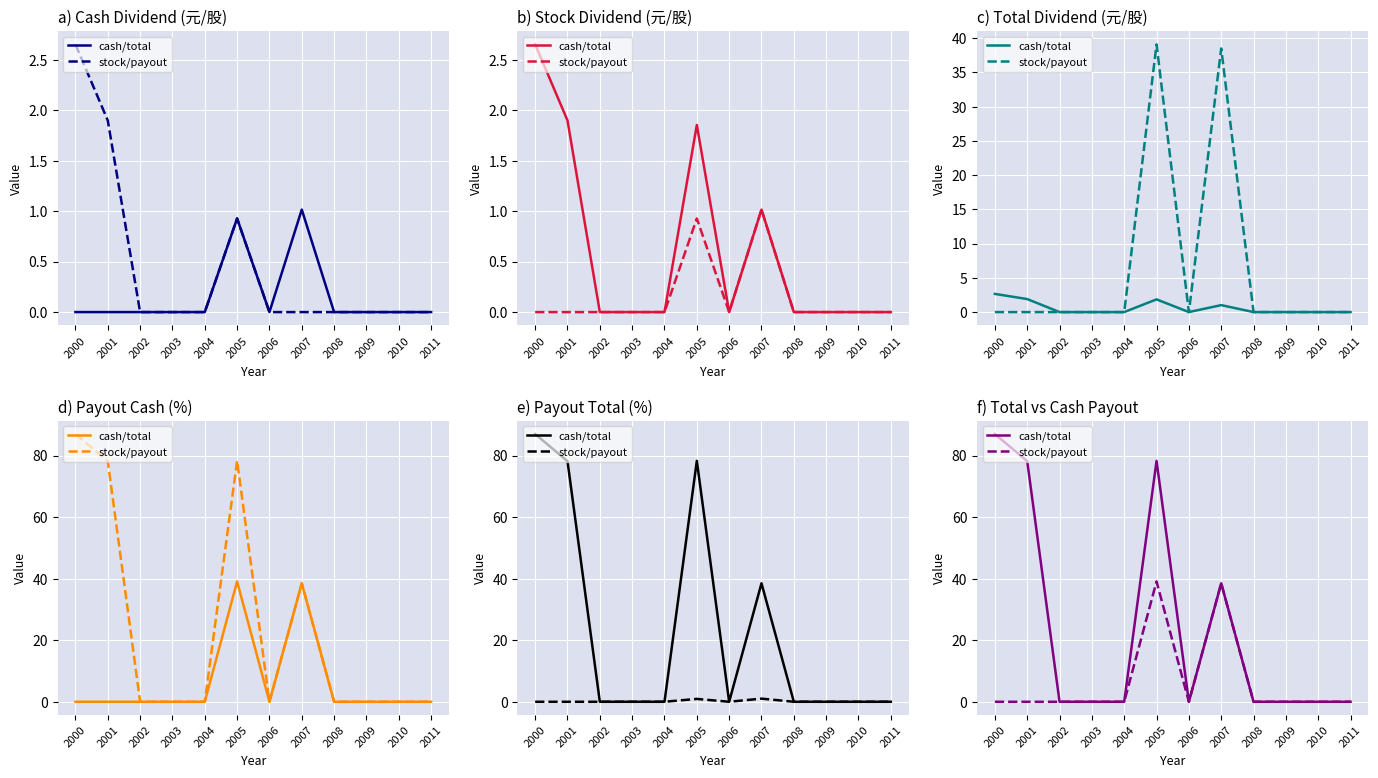

What is the greatest value displayed?

87.0